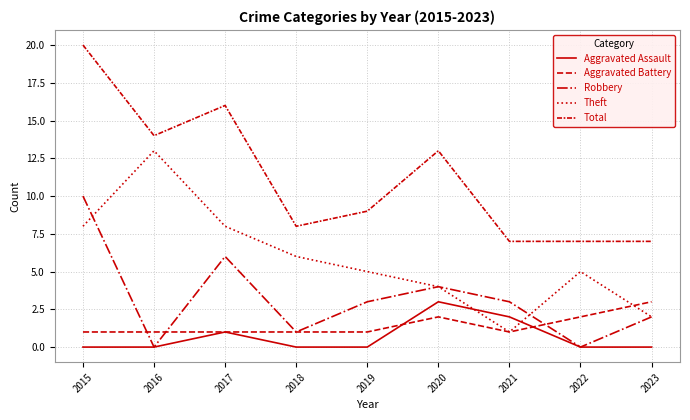

Is the value of Aggravated Battery at 2015 greater than the value of Aggravated Assault at 2020?

No